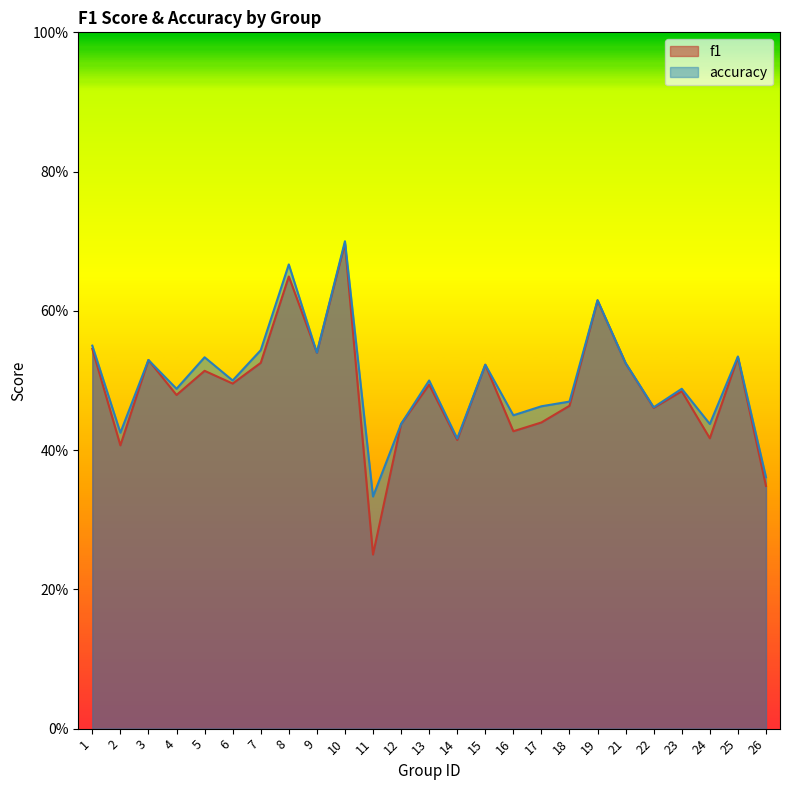

How many interior local peaks does the accuracy series have?

9